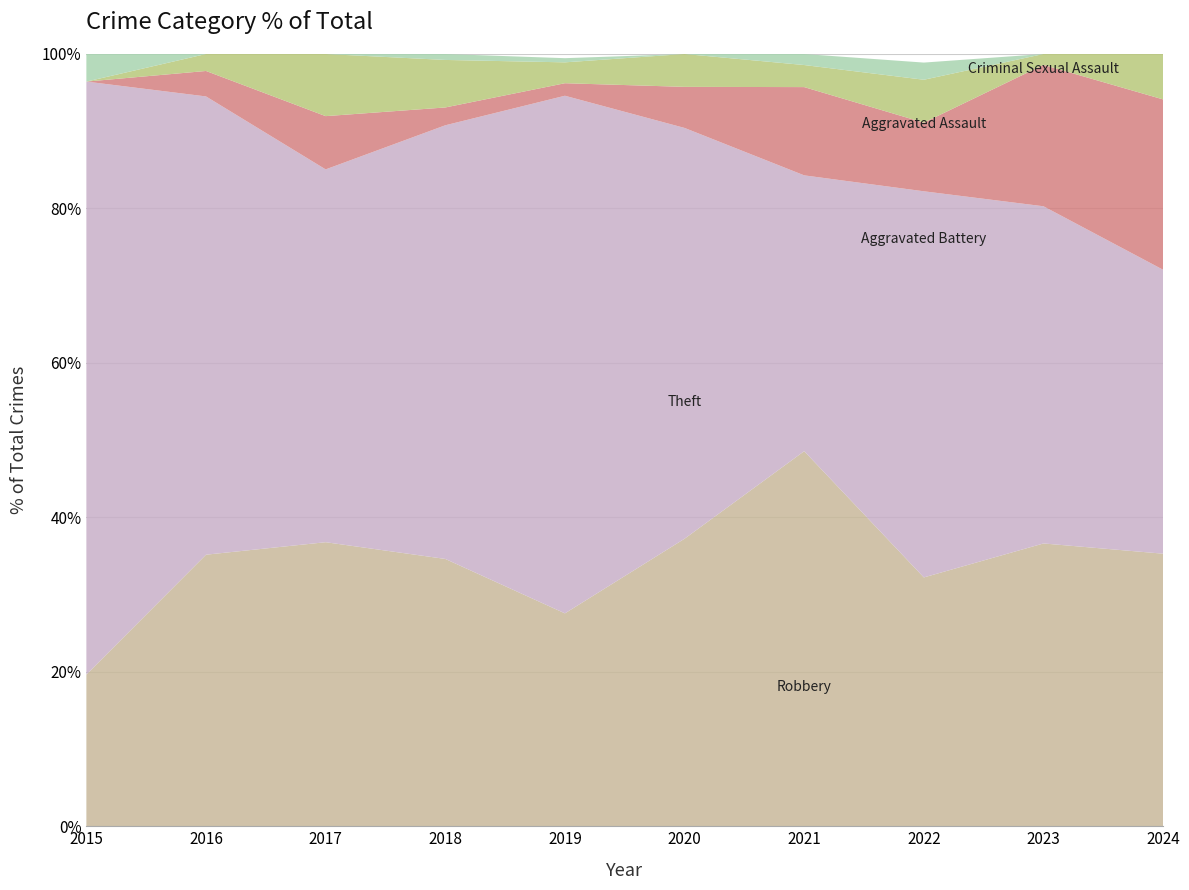

Reading left to right, extract all data points from this chart.

Robbery: 2015=11	2016=32	2017=32	2018=45	2019=51	2020=35	2021=34	2022=29	2023=26	2024=24
Theft: 2015=43	2016=54	2017=42	2018=73	2019=124	2020=50	2021=25	2022=45	2023=31	2024=25
Aggravated Battery: 2015=0	2016=3	2017=6	2018=3	2019=3	2020=5	2021=8	2022=8	2023=13	2024=15
Aggravated Assault: 2015=0	2016=2	2017=7	2018=8	2019=5	2020=4	2021=2	2022=5	2023=1	2024=4
Criminal Sexual Assault: 2015=2	2016=0	2017=0	2018=1	2019=1	2020=0	2021=1	2022=2	2023=0	2024=0